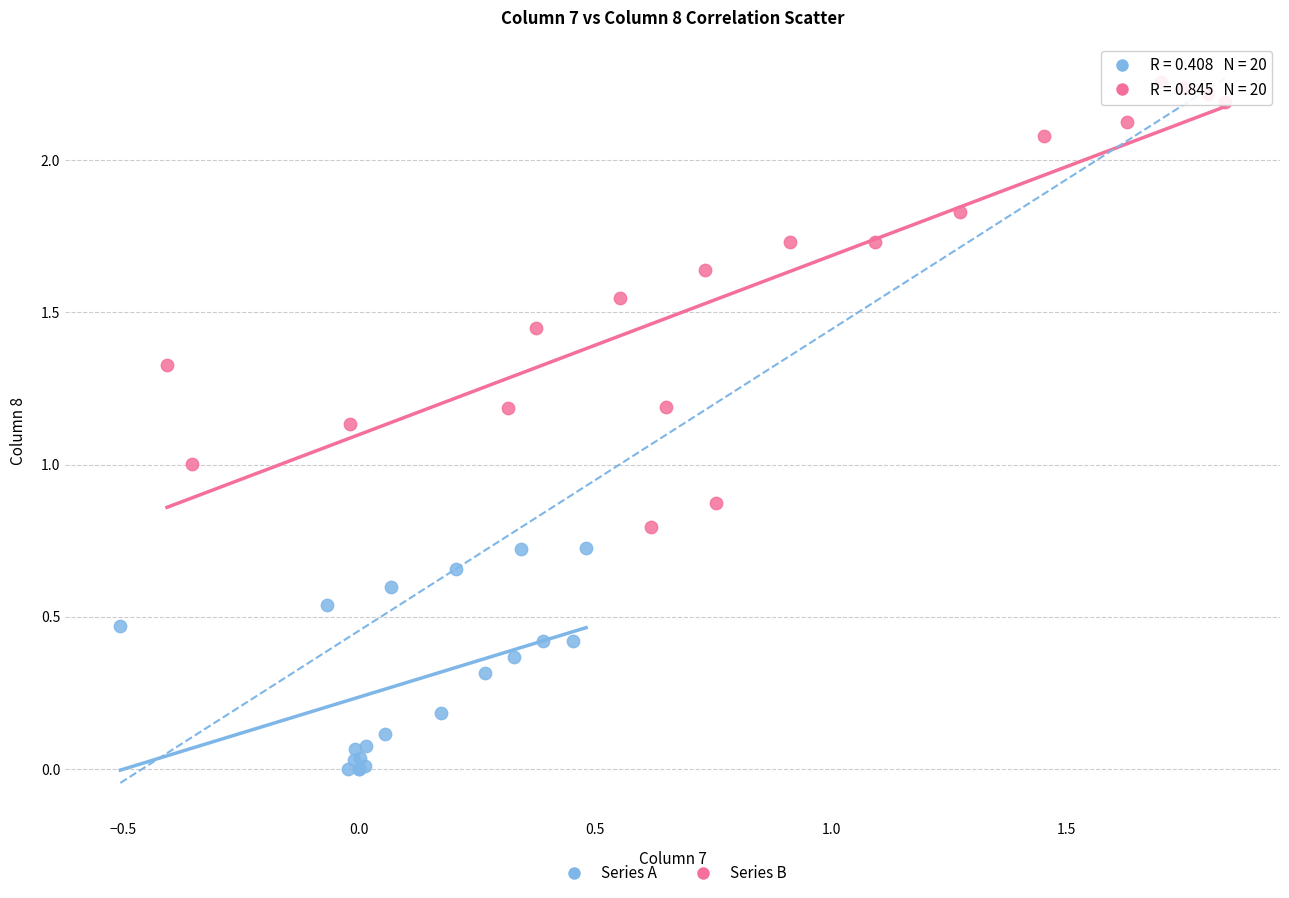

What are all the series names shown in the legend?

Series A, Series B